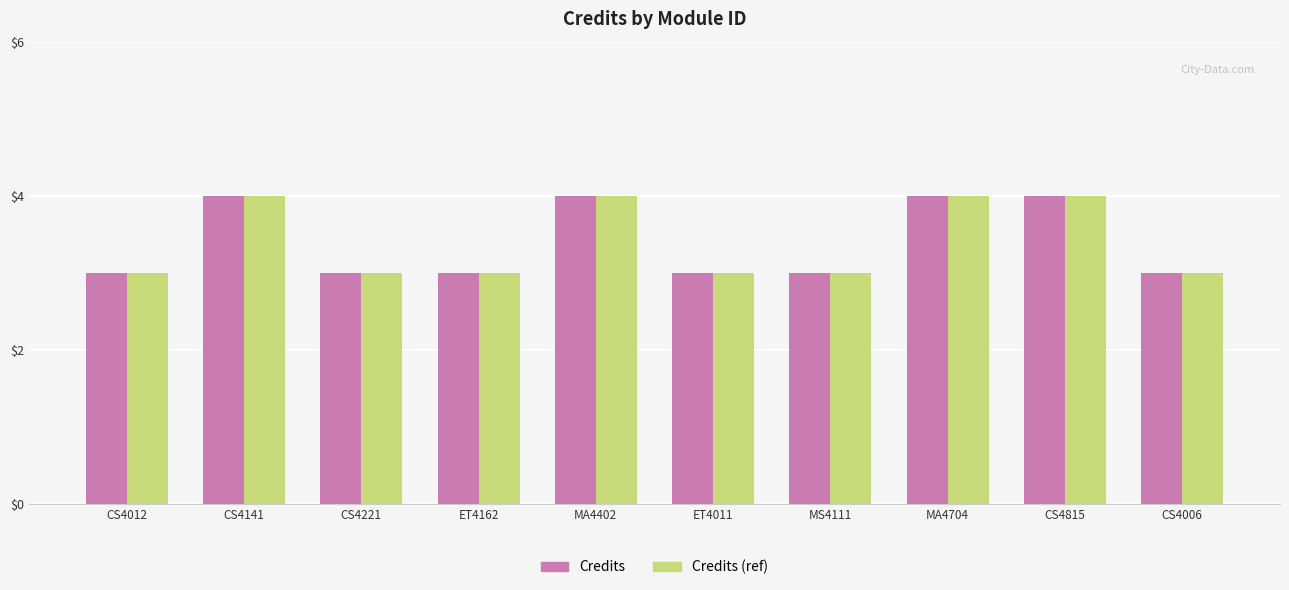

What is the smallest value displayed?

3